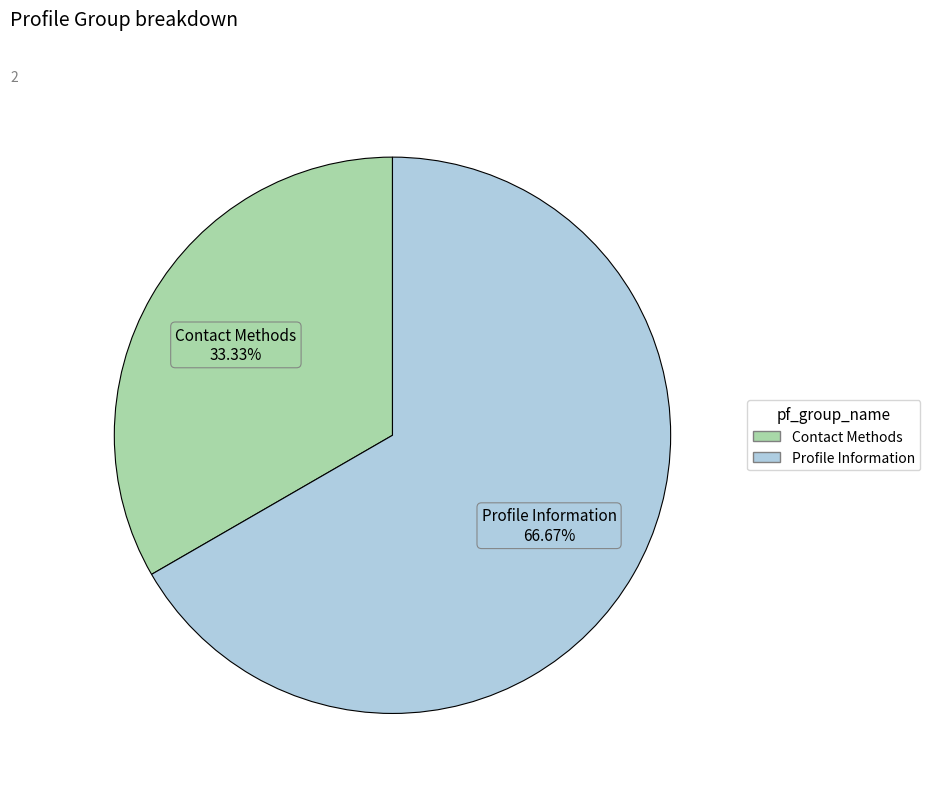

How many segments does this pie chart have?

2